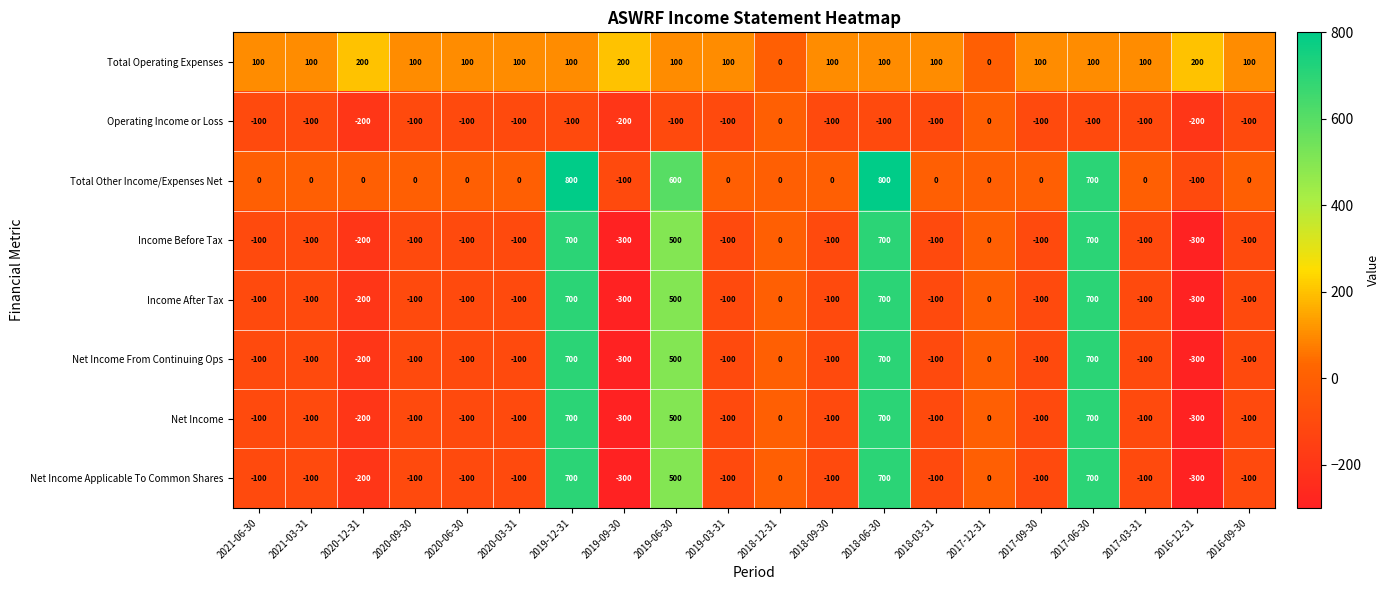

The value of Total Operating Expenses at 2017-09-30 is 153. True or false?

False